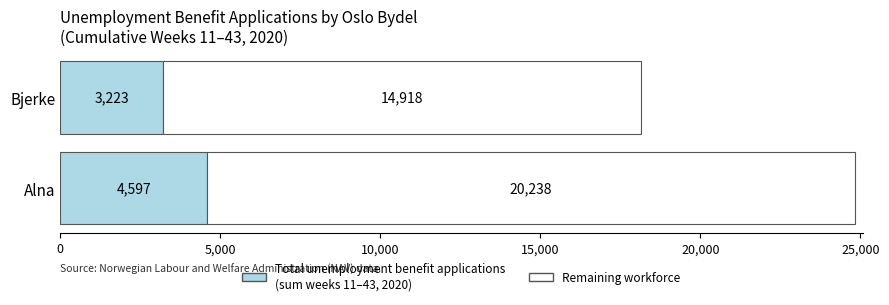

At which category is the sum across all series the highest?

Alna